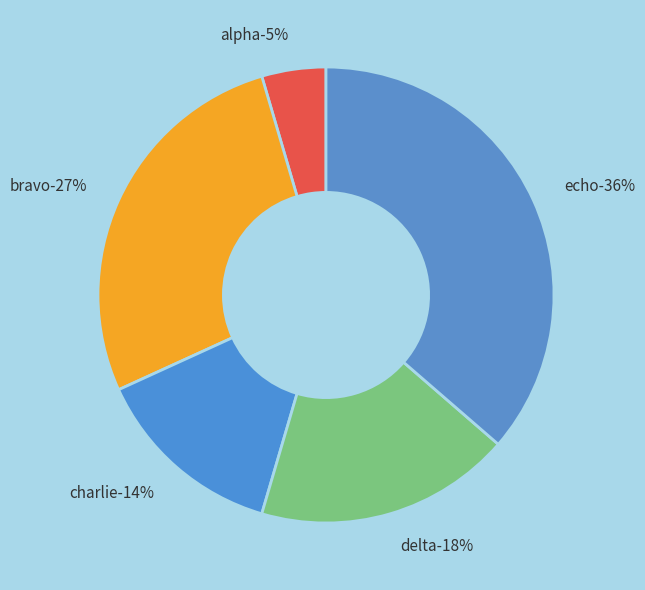

Is it true that alpha is 5% of the pie?

True